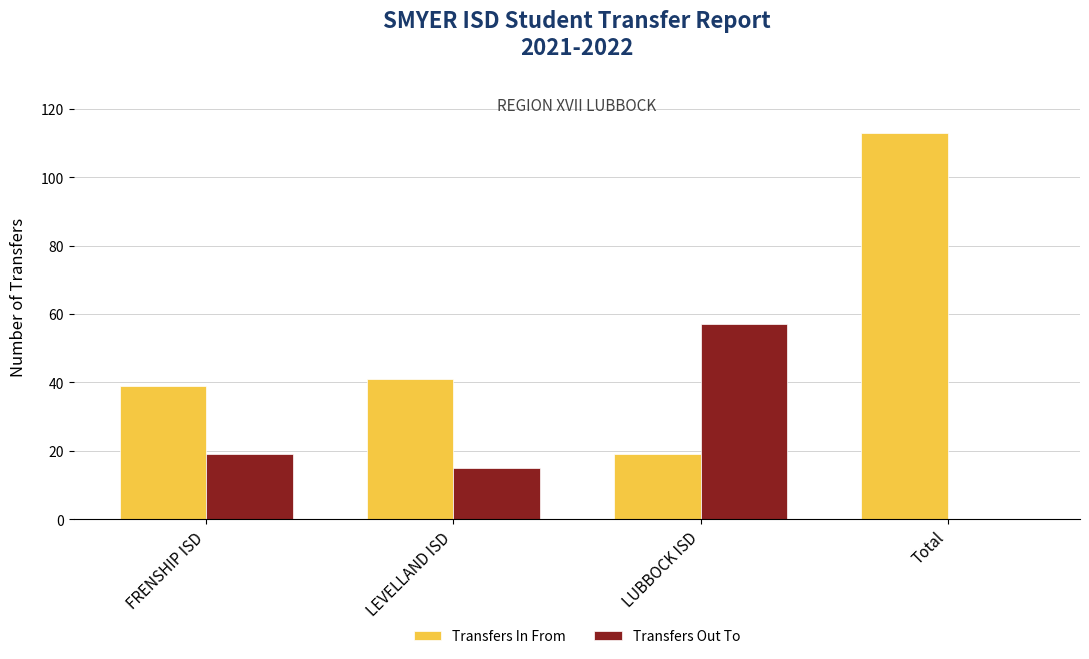

What is the total value across all series at LUBBOCK ISD?

76